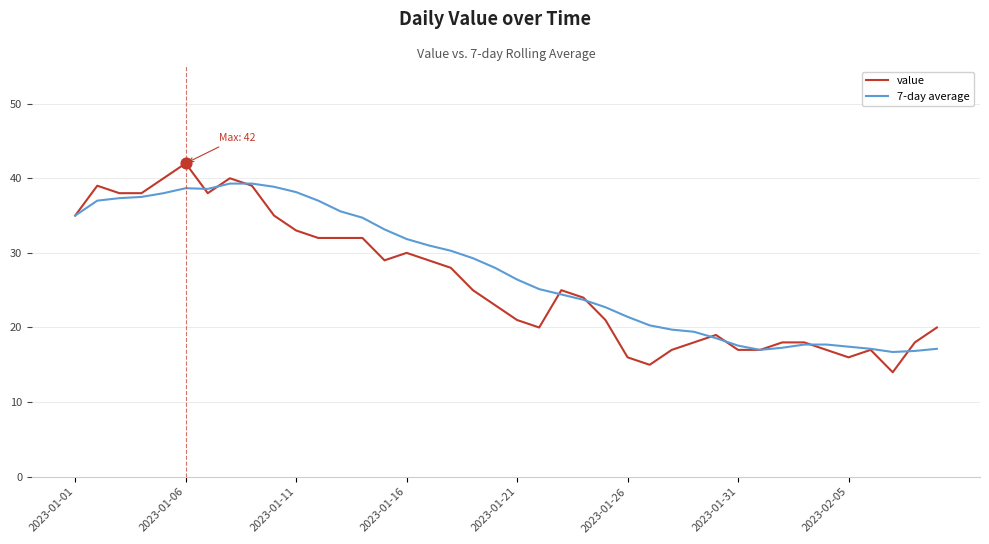

Rank the series by their maximum value, from highest to lowest.

value, 7-day average